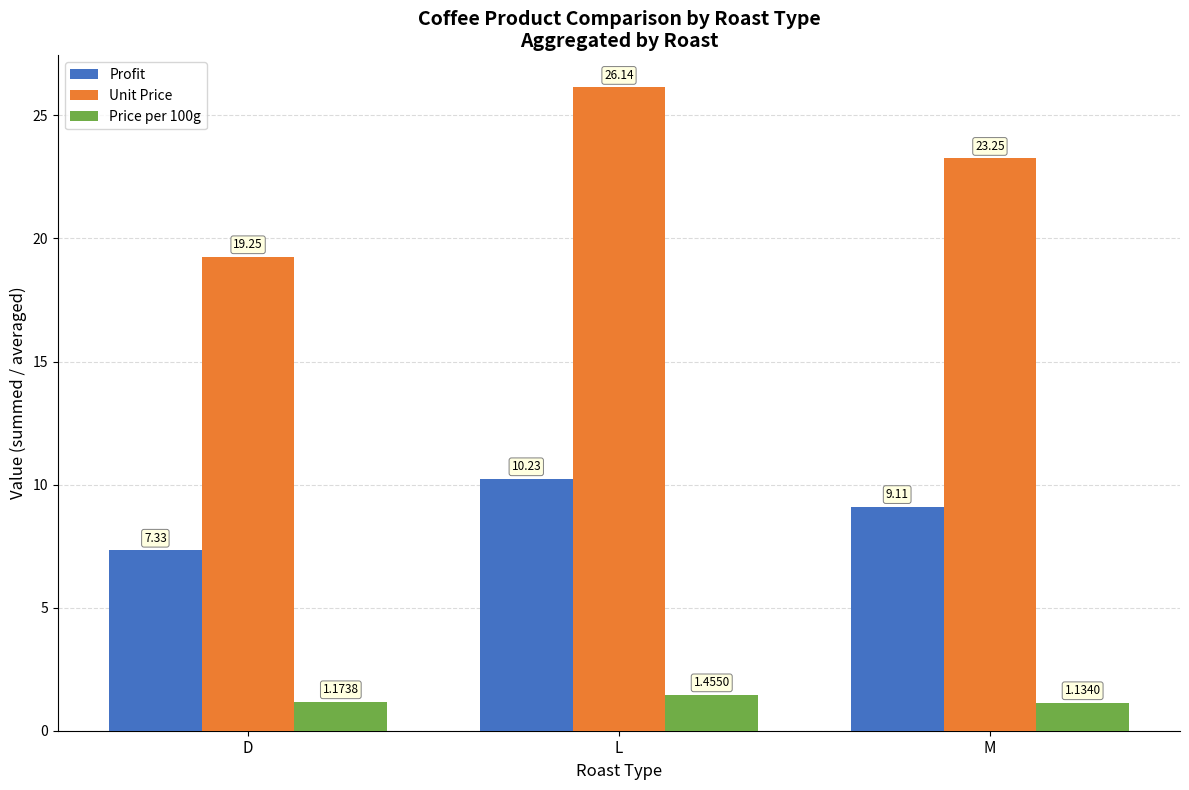

How many bars are there in each group?

3